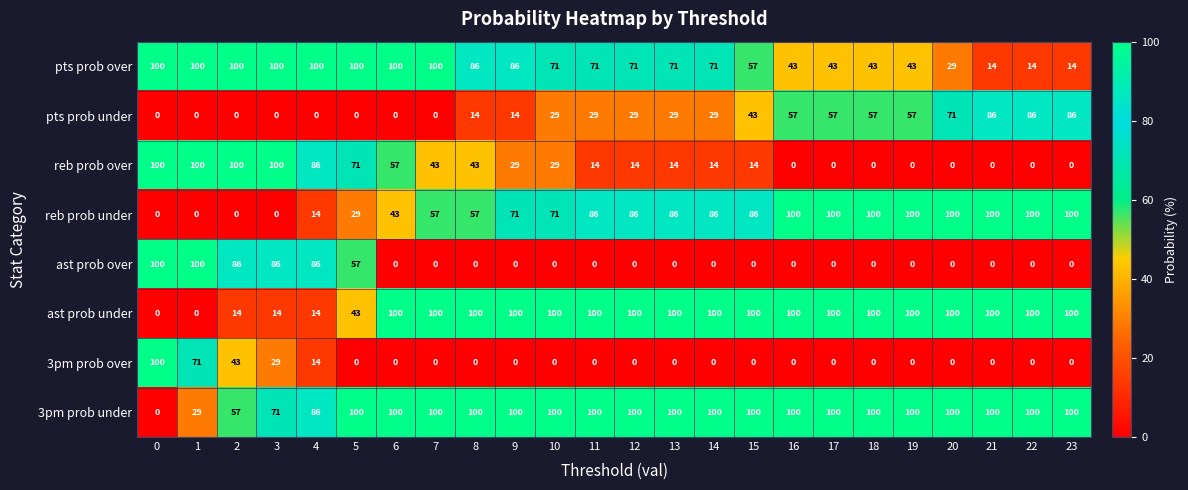

What is the difference between the highest and lowest values at 22?

100